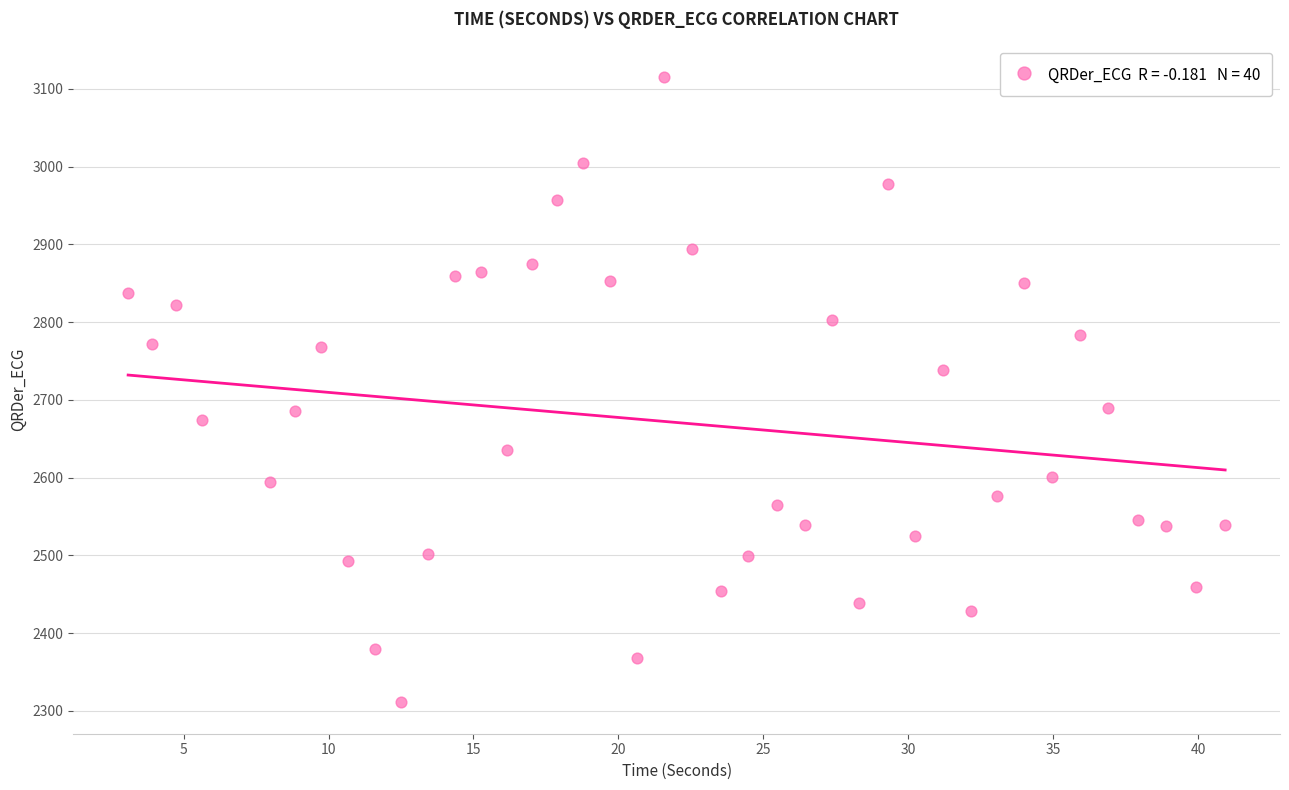

What is the range of X values (max minus min)?

37.8